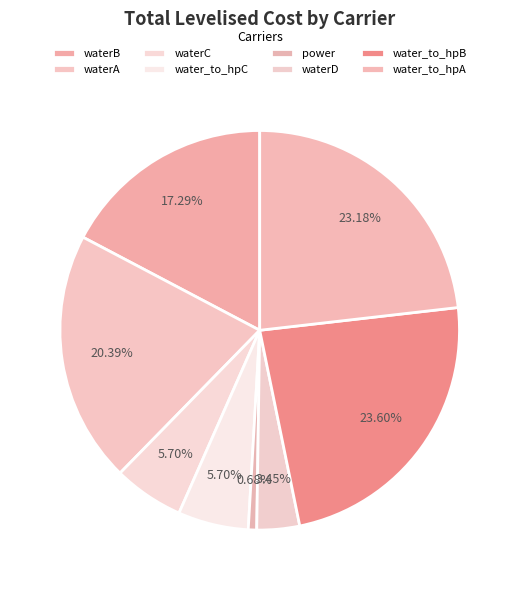

What is the smallest slice in the pie chart?

power